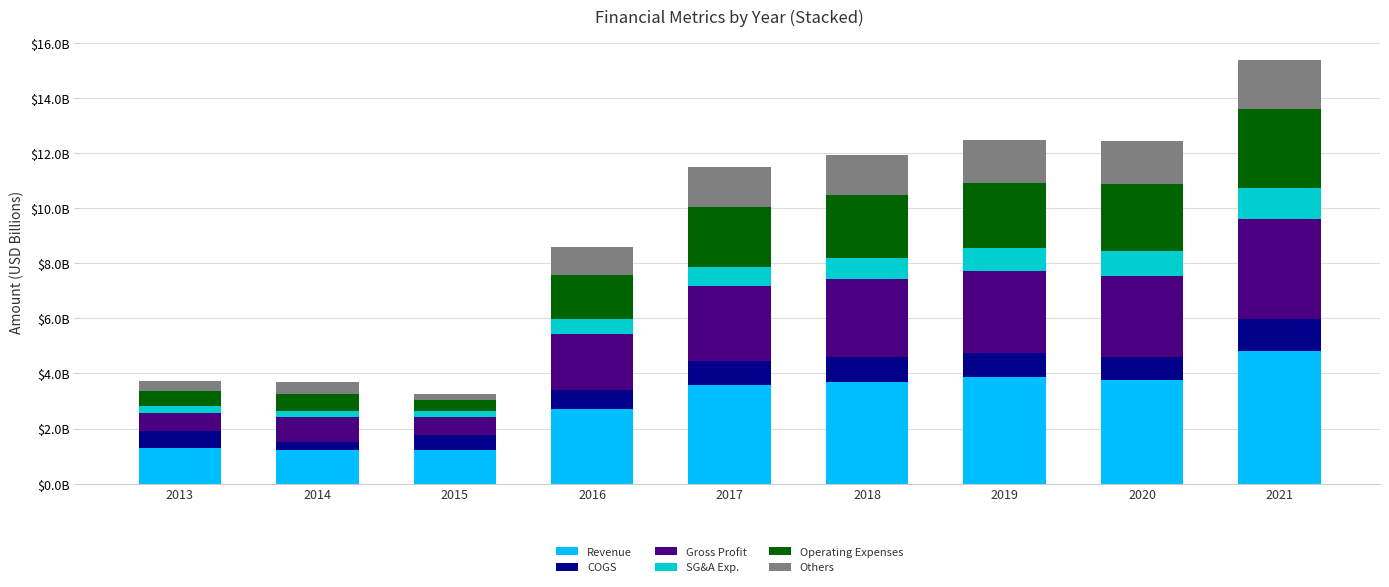

Rank the series by their maximum value, from lowest to highest.

SG&A Exp., COGS, Others, Operating Expenses, Gross Profit, Revenue